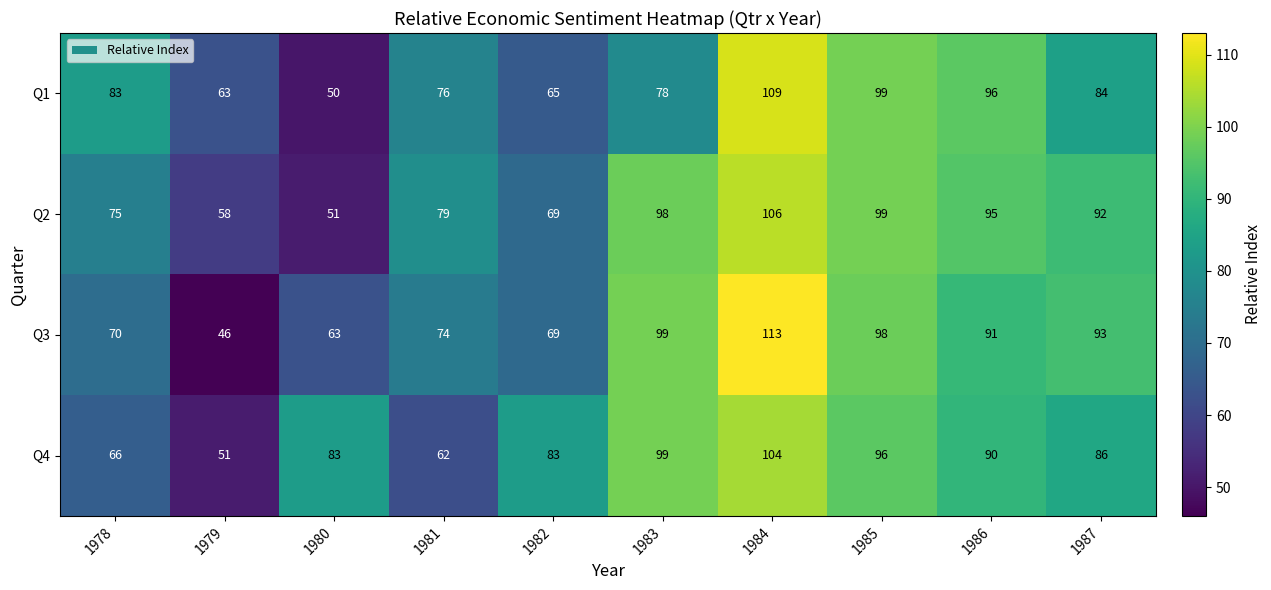

Which category has the highest value across all series?

1984